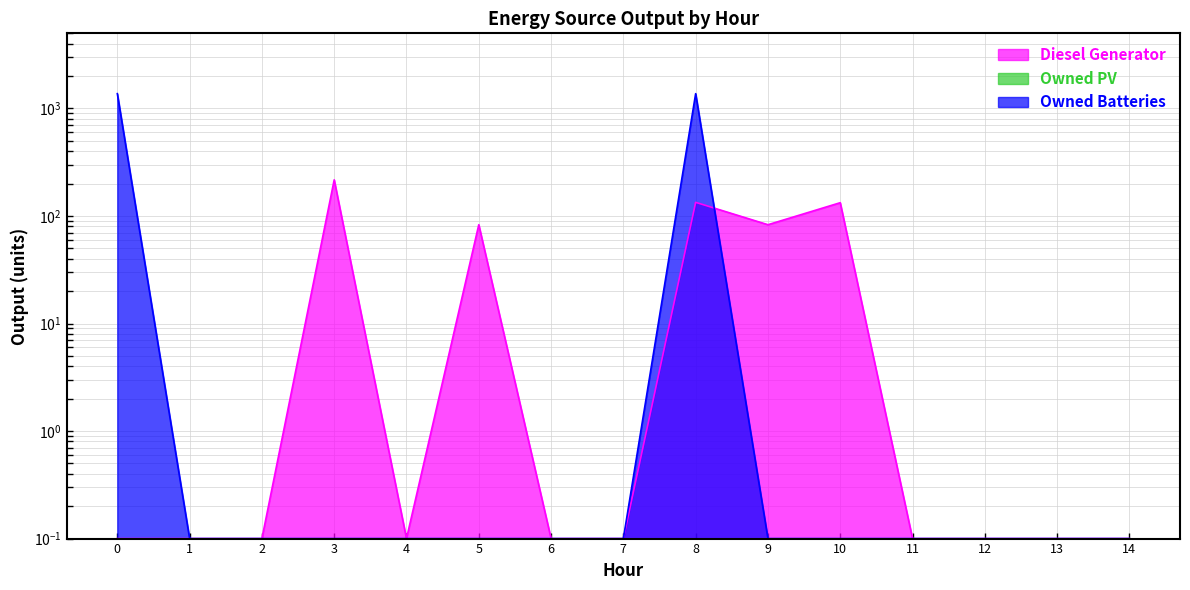

The value of Diesel Generator at 8 is 134.0. True or false?

True